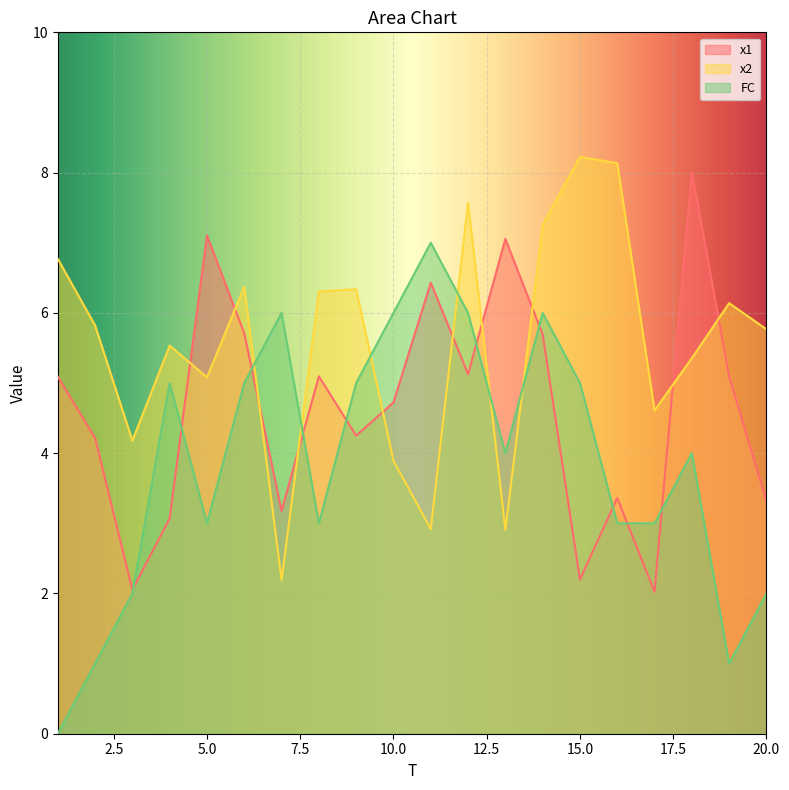

What is the average value of the x2 series?

5.6